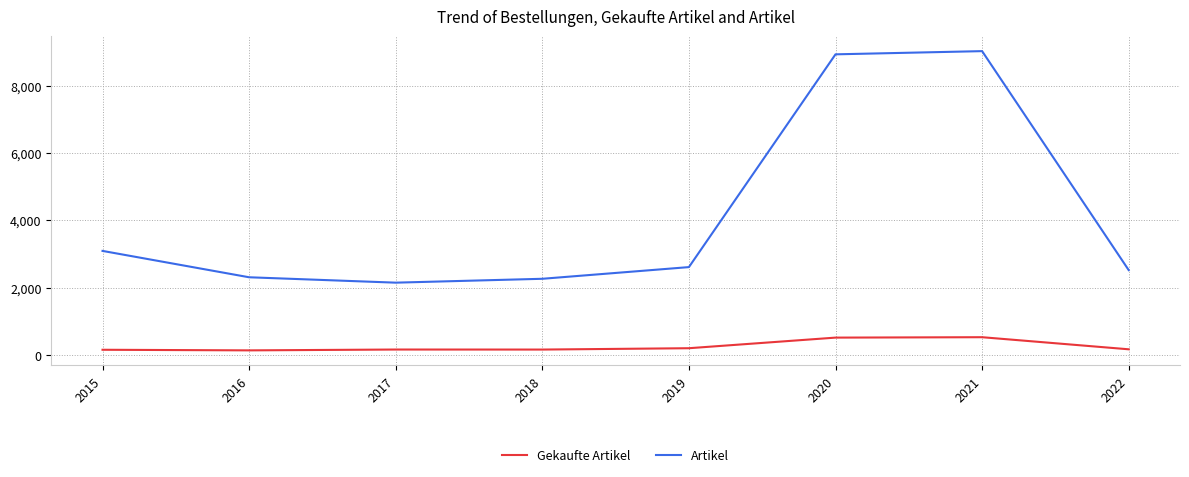

Read the Gekaufte Artikel value at 2019.

204